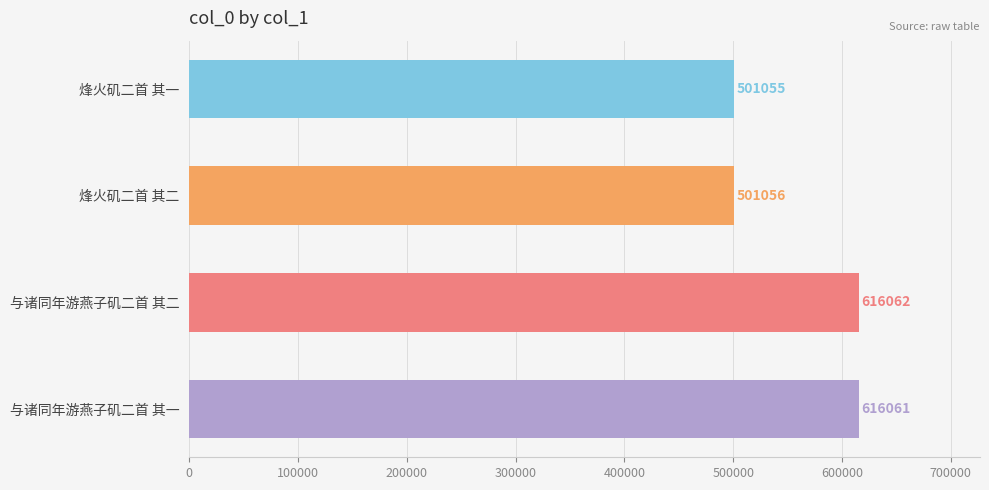

What is the maximum value shown in the chart?

616062